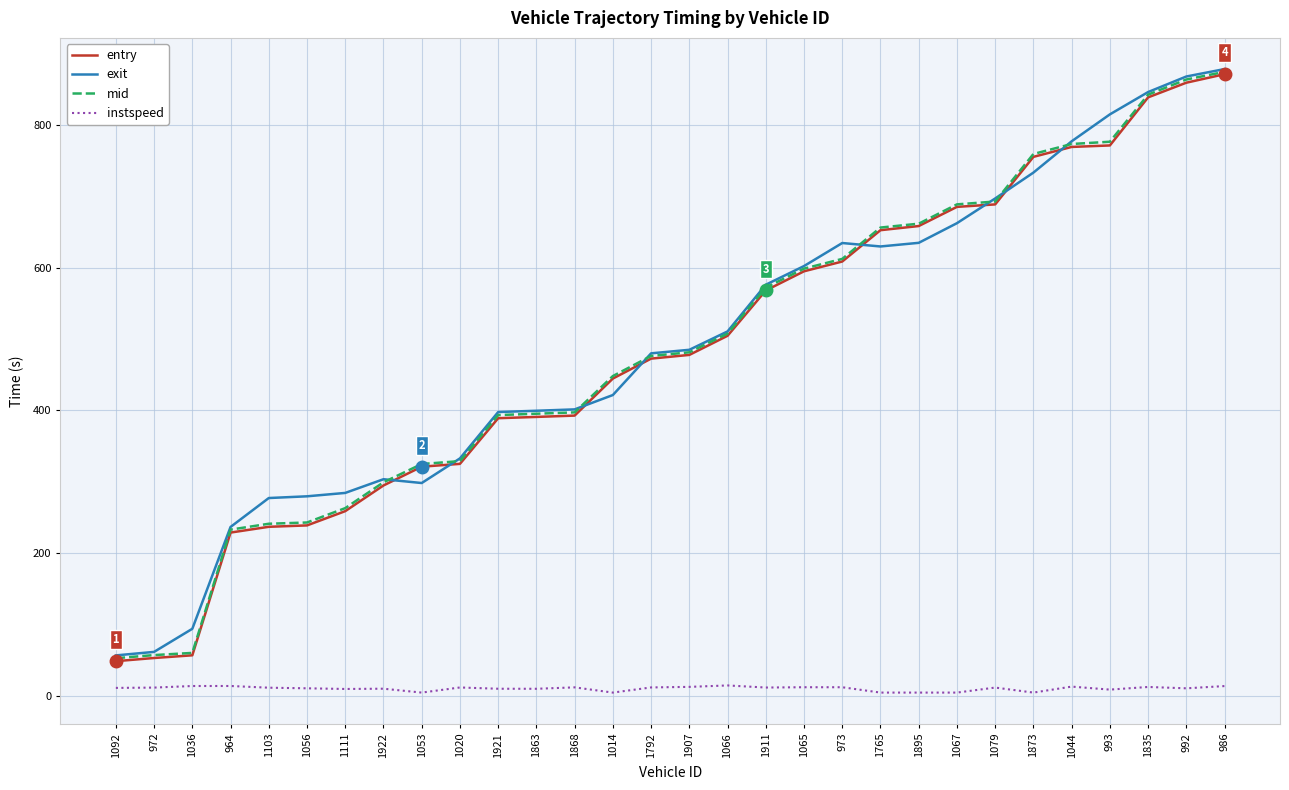

What is the lowest value of the entry series?

49.0